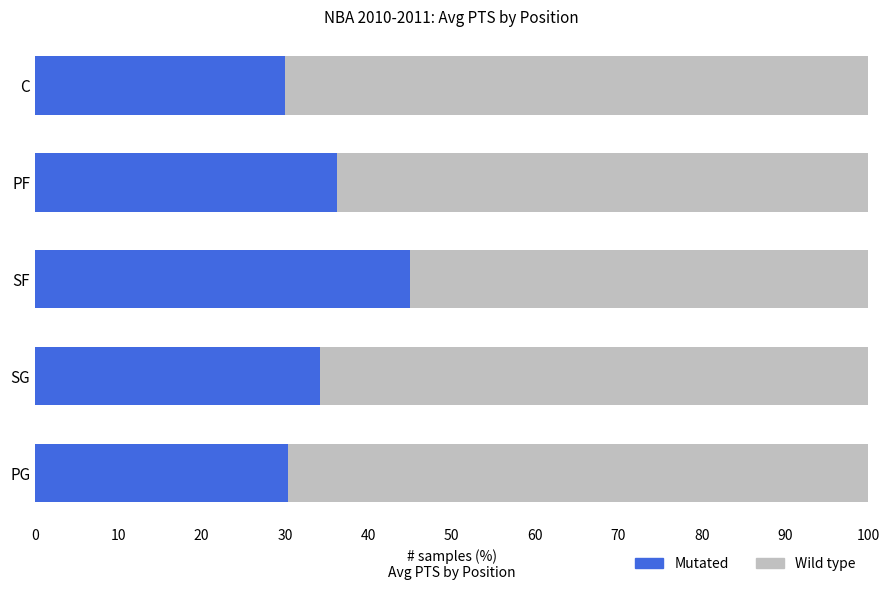

What is the total value across all series at 20?

45.6